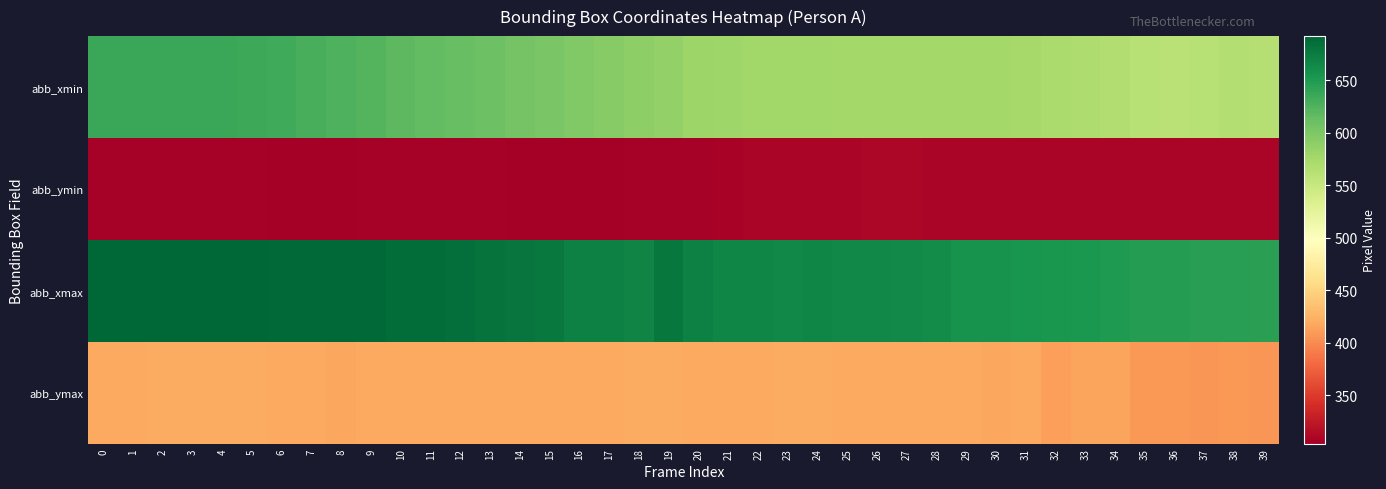

Reading right to left, what are all the values shown in this chart?

row_0: 39=564	38=565	37=562	36=561	35=563	34=567	33=569	32=572	31=574	30=576	29=576	28=576	27=576	26=576	25=576	24=577	23=577	22=577	21=579	20=581	19=586	18=589	17=594	16=597	15=602	14=605	13=609	12=612	11=616	10=619	9=623	8=626	7=629	6=633	5=635	4=636	3=636	2=636	1=636	0=637
row_1: 39=309	38=309	37=309	36=309	35=309	34=309	33=309	32=310	31=310	30=310	29=310	28=310	27=311	26=311	25=310	24=309	23=309	22=309	21=308	20=307	19=306	18=306	17=305	16=305	15=304	14=305	13=306	12=306	11=307	10=306	9=306	8=305	7=305	6=305	5=307	4=306	3=307	2=307	1=307	0=307
row_2: 39=645	38=646	37=646	36=647	35=647	34=650	33=652	32=653	31=655	30=657	29=657	28=662	27=664	26=665	25=666	24=667	23=666	22=667	21=667	20=671	19=679	18=668	17=672	16=672	15=678	14=681	13=682	12=685	11=686	10=687	9=690	8=689	7=689	6=690	5=692	4=692	3=691	2=692	1=692	0=692
row_3: 39=407	38=408	37=407	36=408	35=408	34=415	33=415	32=412	31=418	30=417	29=418	28=419	27=419	26=419	25=419	24=420	23=420	22=419	21=419	20=419	19=420	18=420	17=419	16=418	15=419	14=419	13=418	12=418	11=419	10=418	9=418	8=417	7=419	6=419	5=420	4=420	3=420	2=420	1=419	0=419